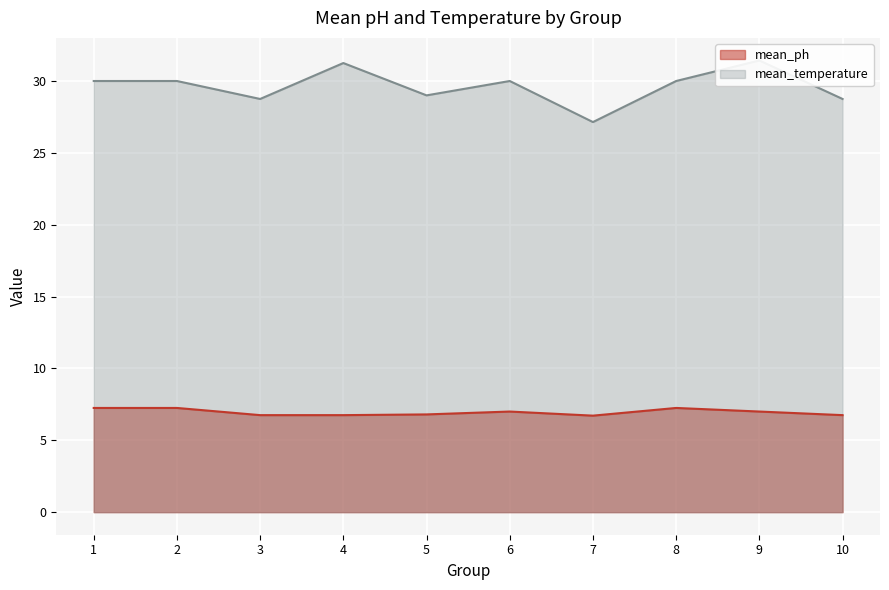

Where is mean_ph nearest to the value 6?

7